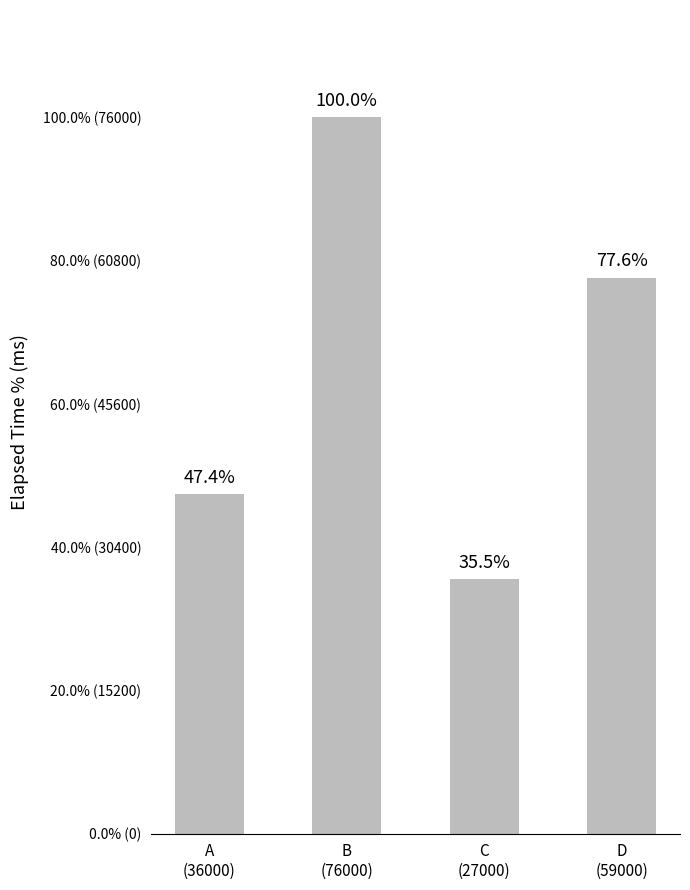

Are the bars horizontal?

No